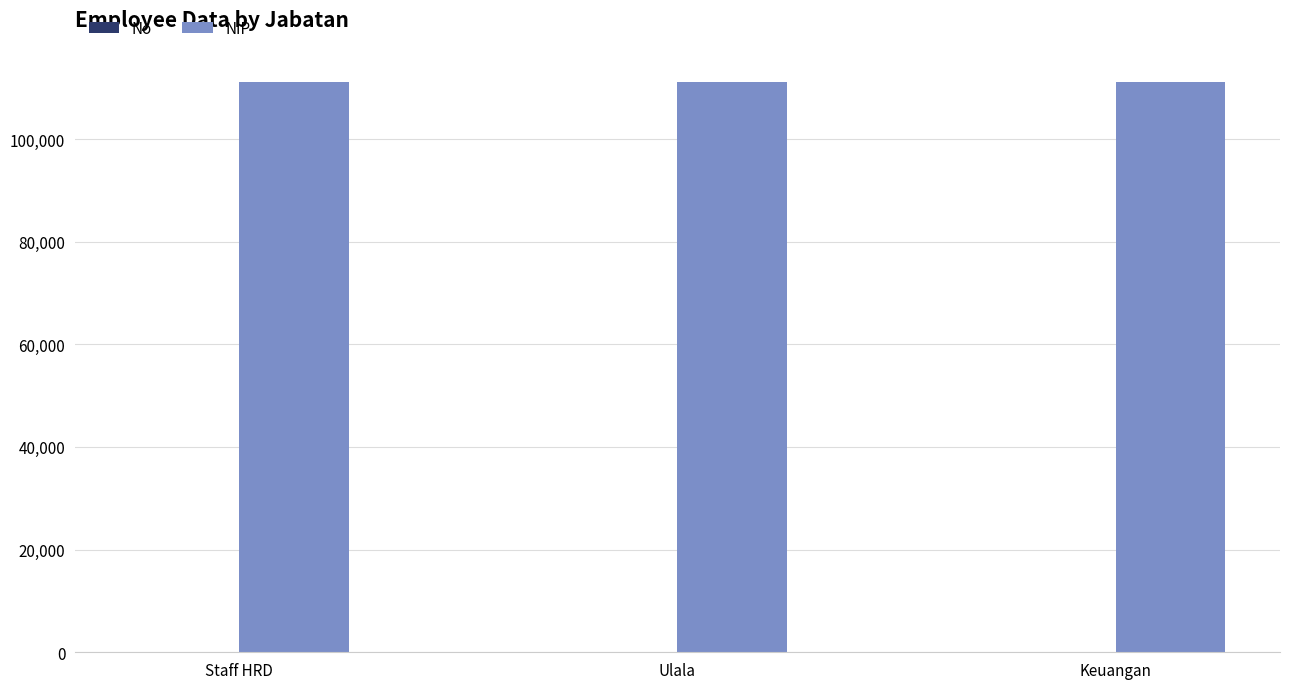

What is the sum of all NIP values?

333153